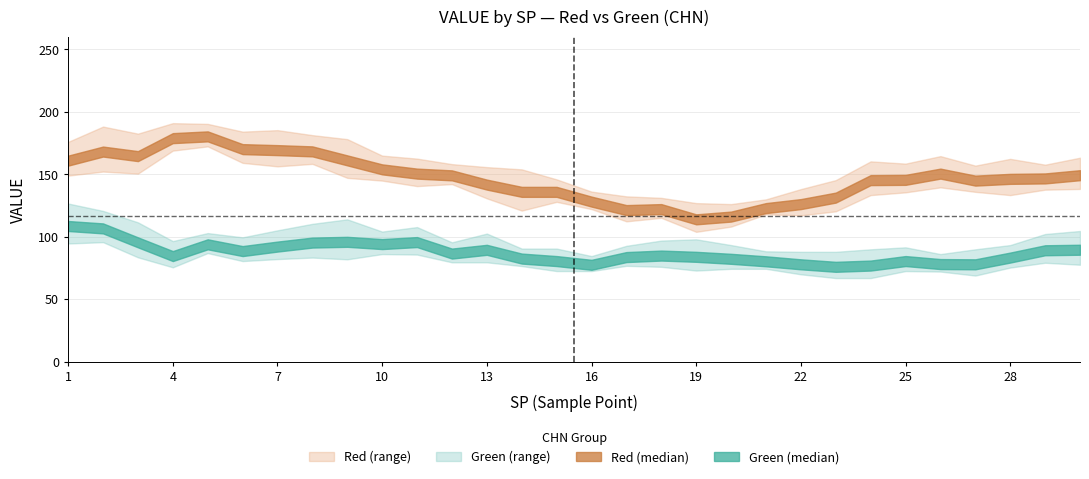

Rank the series at 23 from highest to lowest value.

Red, Green